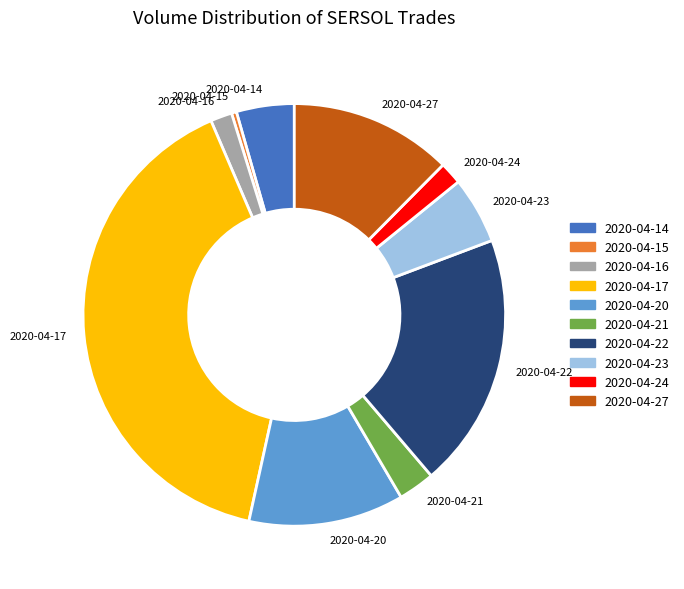

Which has a higher value, 2020-04-22 or 2020-04-14?

2020-04-22